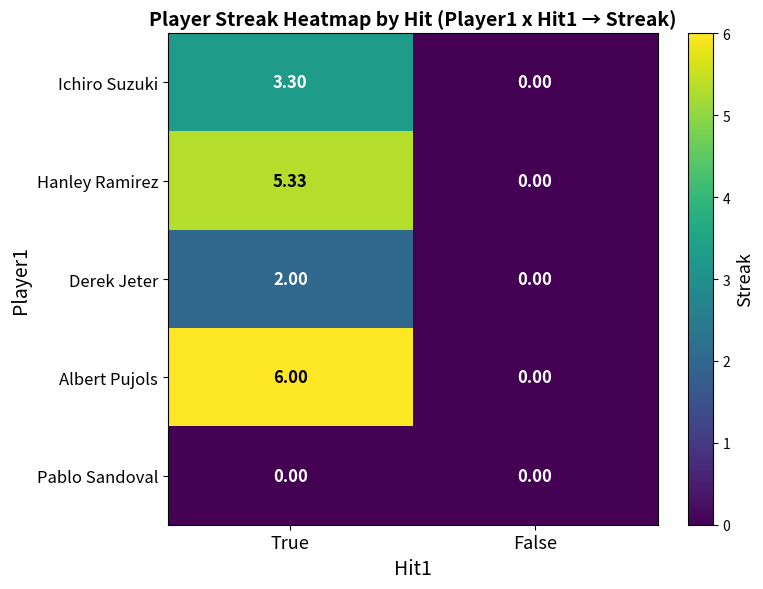

Between True and False, which series saw the biggest shift?

Albert Pujols